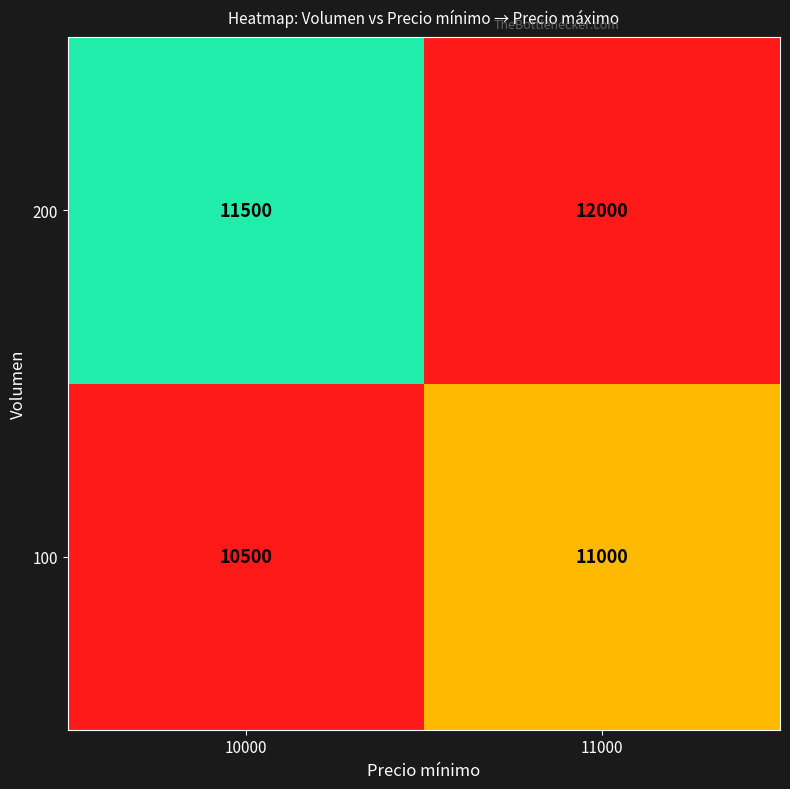

What is the spread (max minus min) of values at 11000?

1000